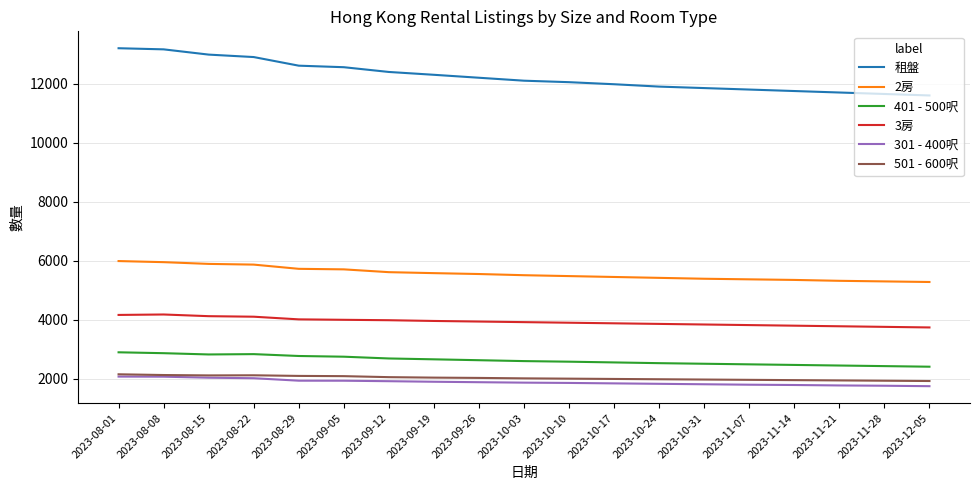

True or false: 301 - 400呎 and 租盤 cross at least once.

False